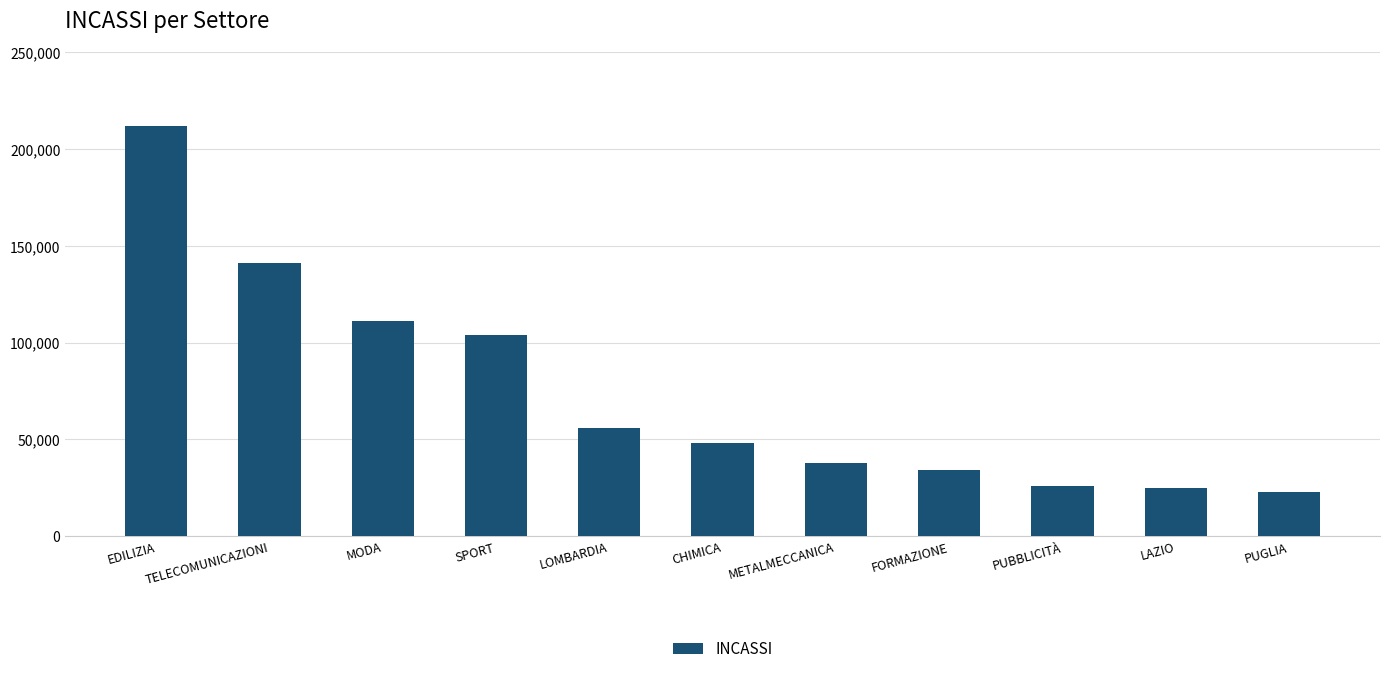

Are the bars horizontal?

No